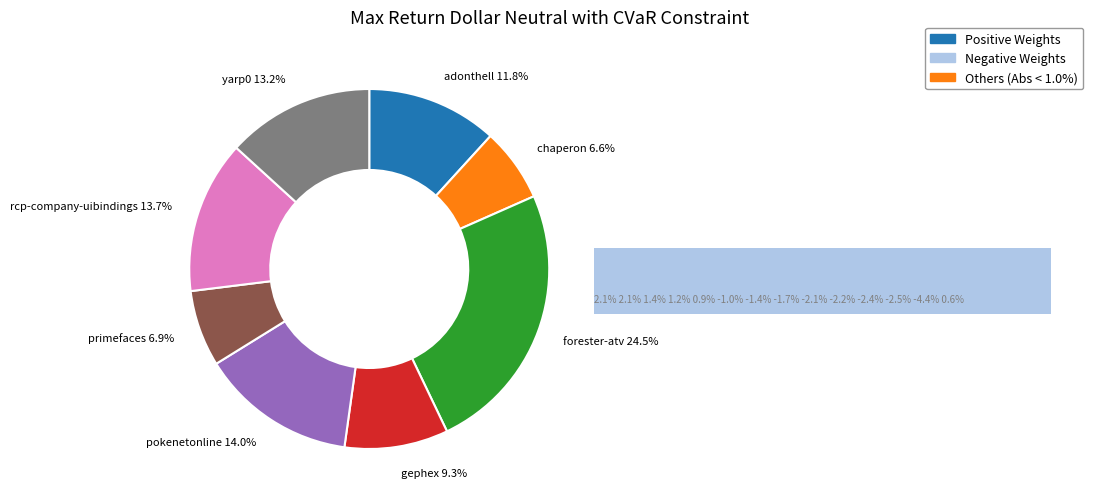

Which has a higher value, adonthell.csv or chaperon.csv?

adonthell.csv